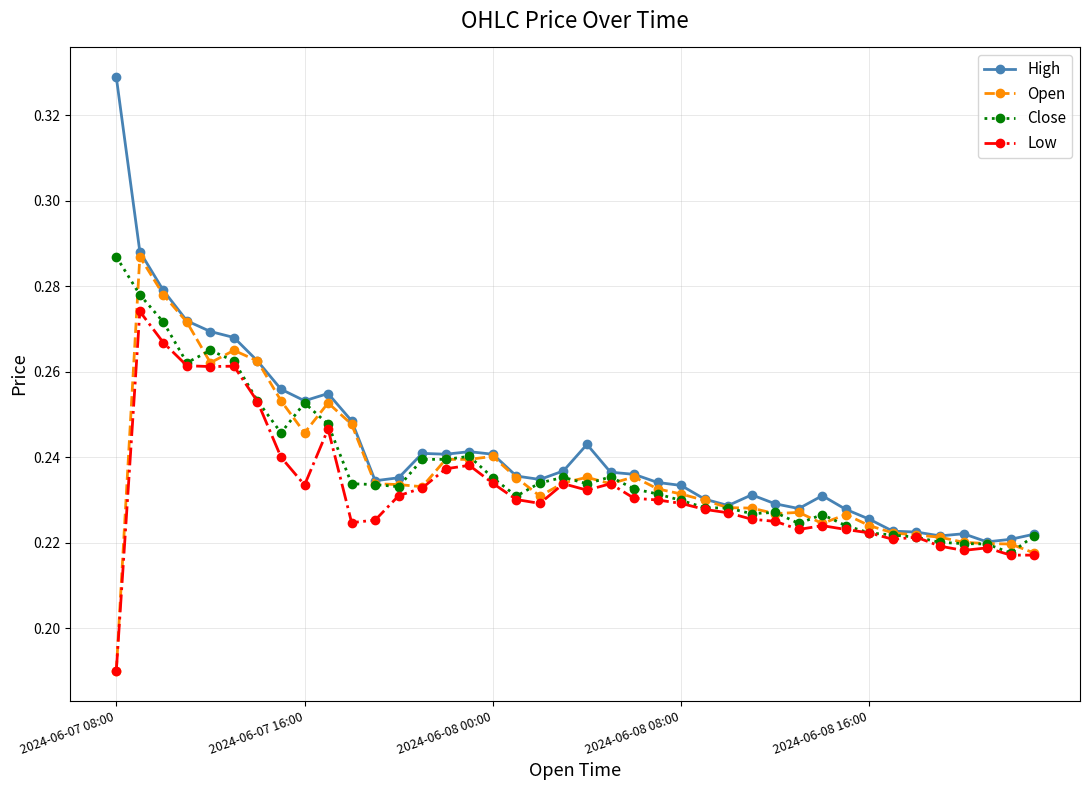

Which series has the widest spread of values?

High